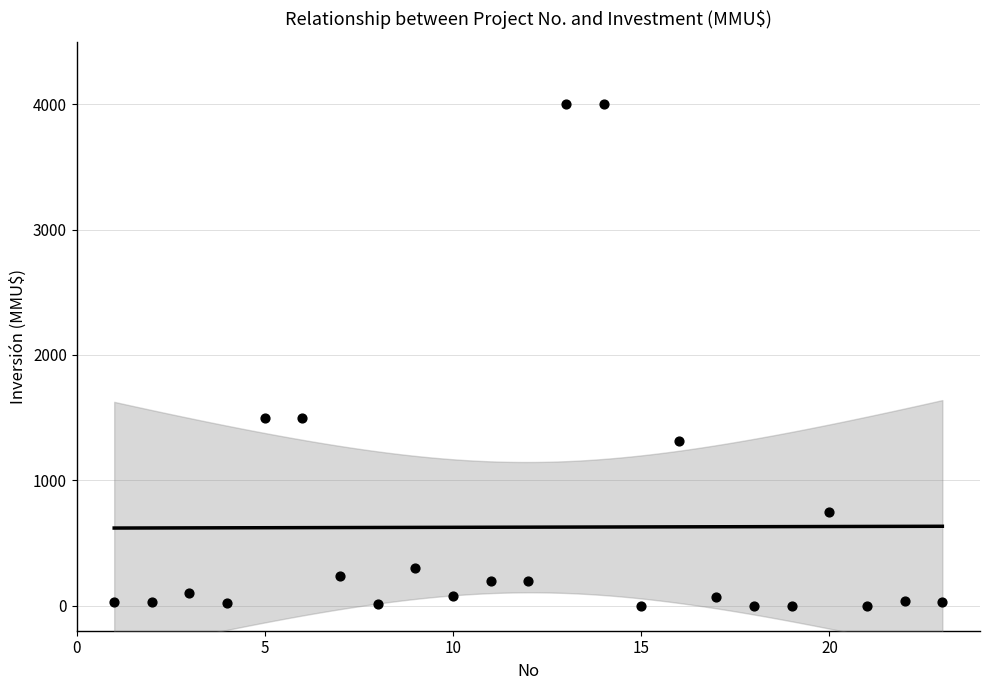

What is the range of Y values (max minus min)?

4000